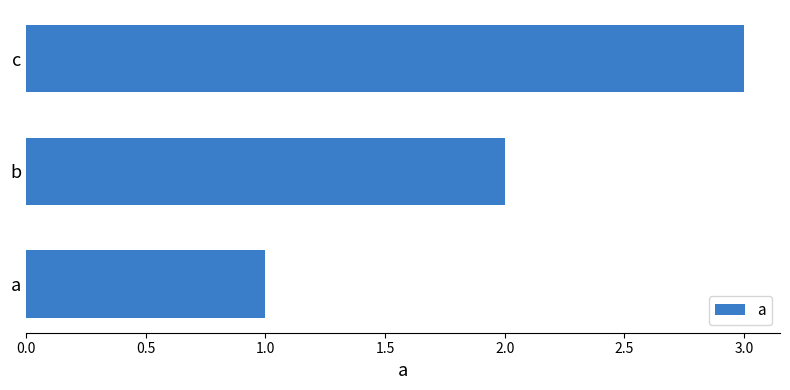

How many values are between 1 and 3?

3